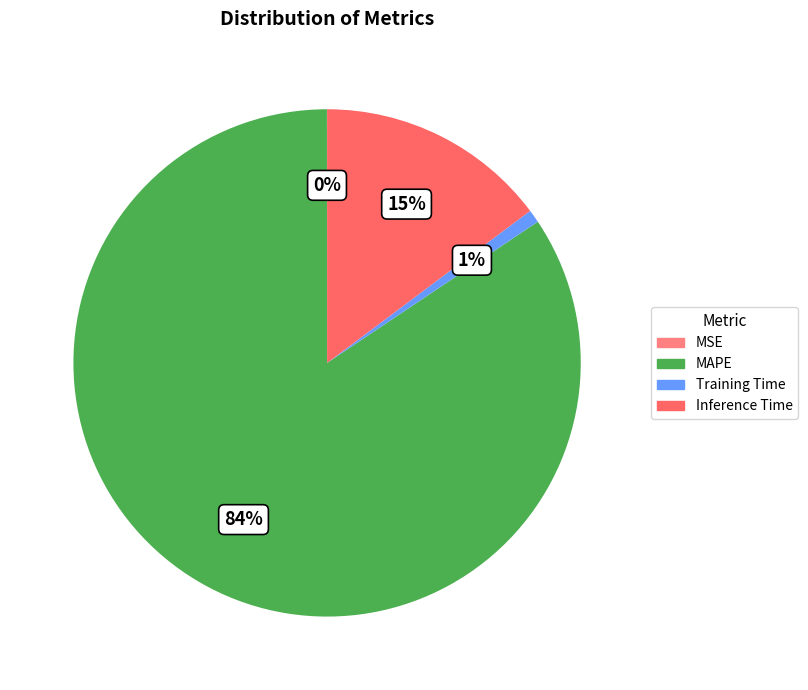

Which slice is the smallest?

MSE